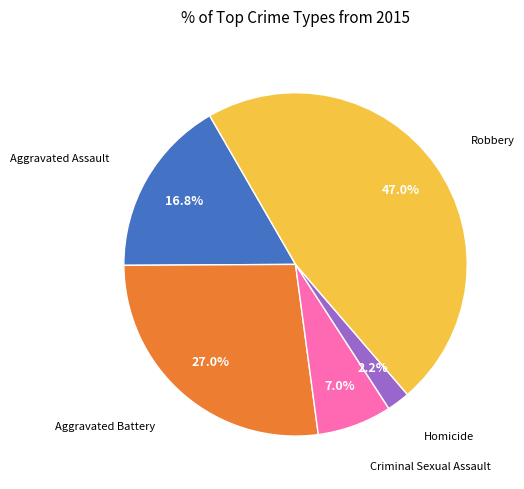

Is there a majority slice in this chart?

No